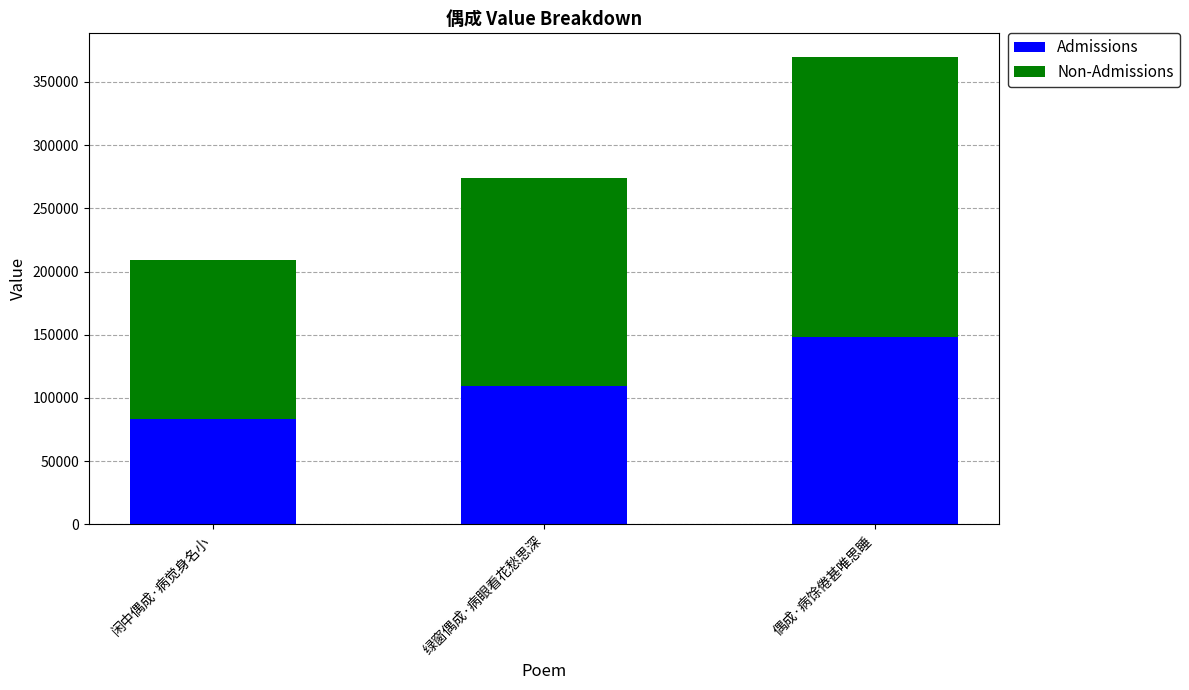

How many Admissions values are between 83615 and 147959?

3